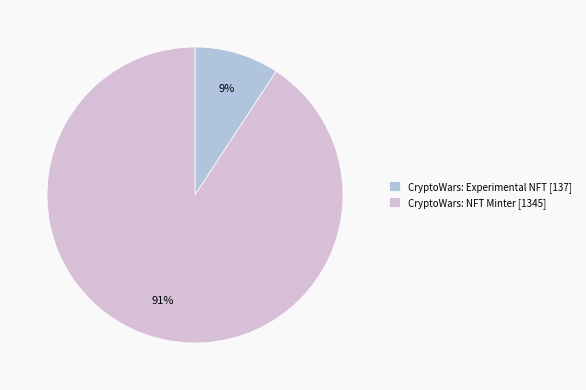

Which slice is the largest?

CryptoWars: NFT Minter